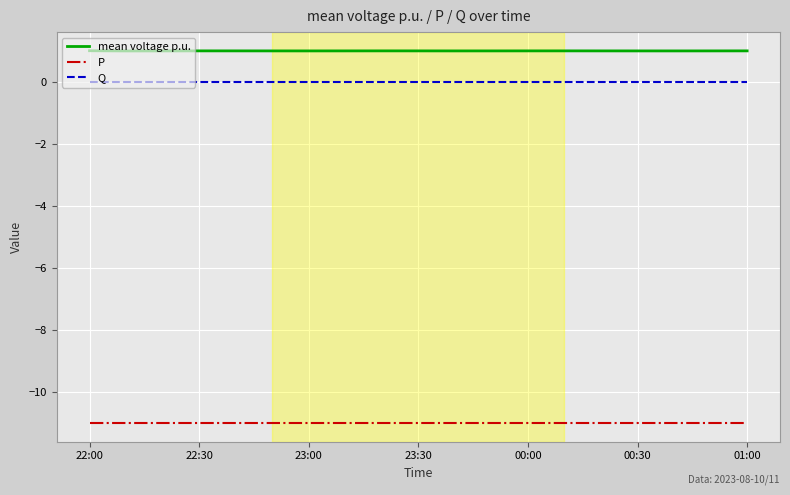

Which series has the largest total across all categories?

mean voltage p.u.